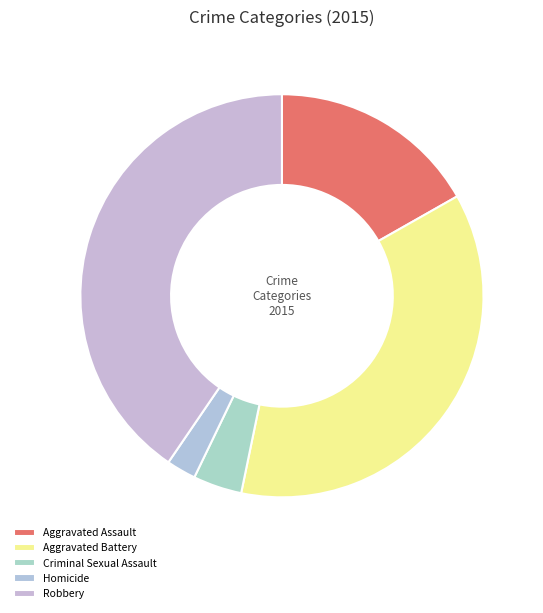

To the nearest percent, what is the difference between the Robbery and Aggravated Assault slice percentages?

24%